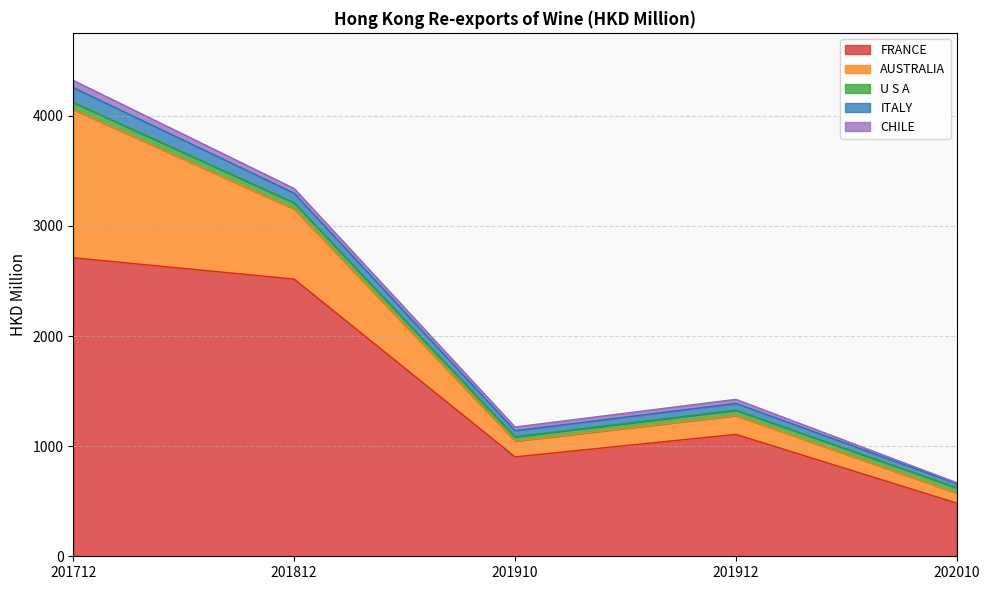

Between which two adjacent categories do CHILE and U S A first intersect?

201712 and 201812